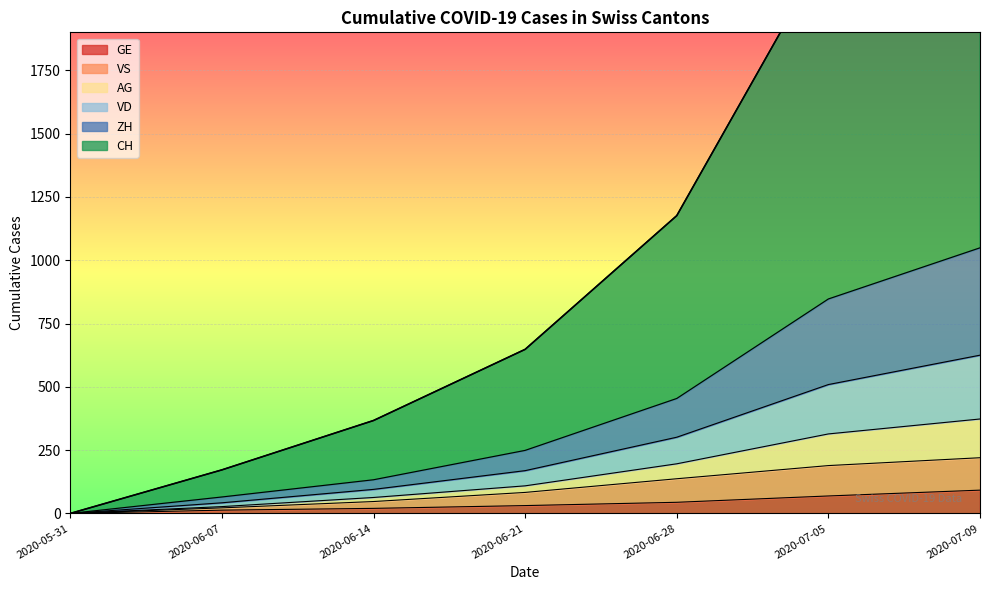

Which category has the lowest value in the VS series?

2020-05-31